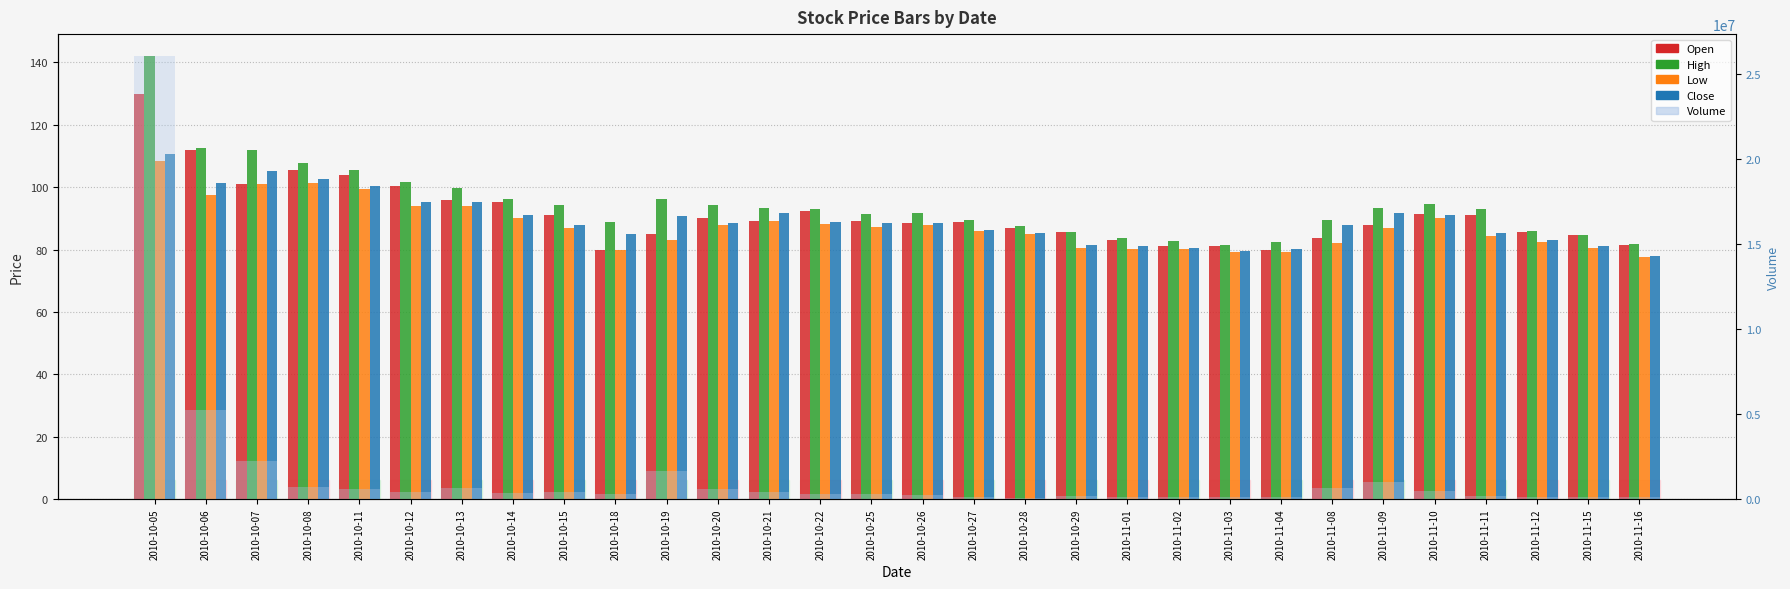

The Close series shows 51.6 at 2010-10-27. True or false?

False